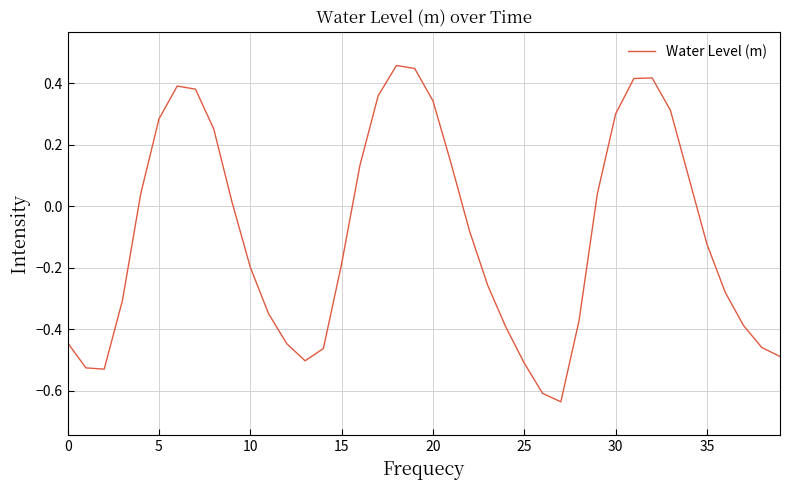

How many lines are shown in the chart?

1